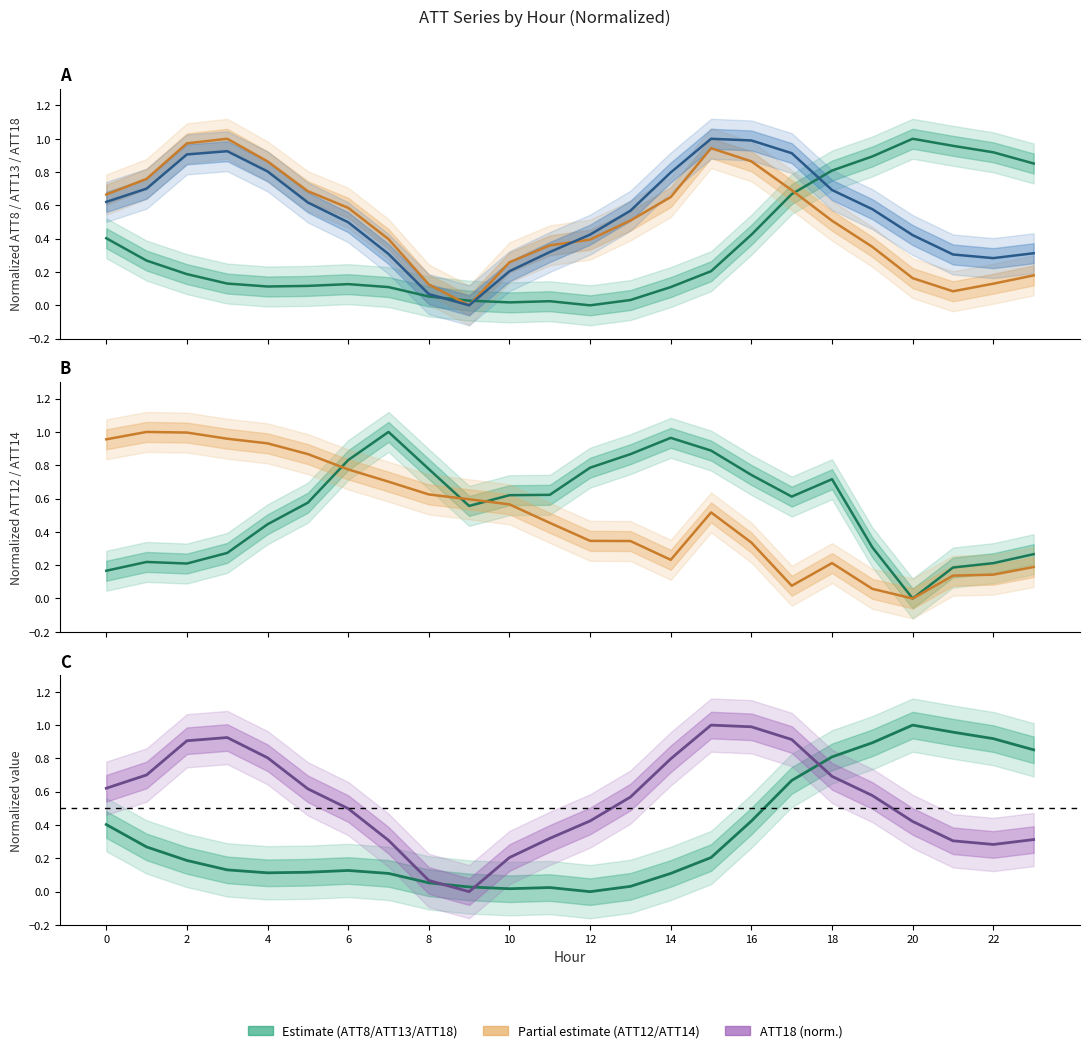

Which series has the largest range (max minus min)?

ATT8